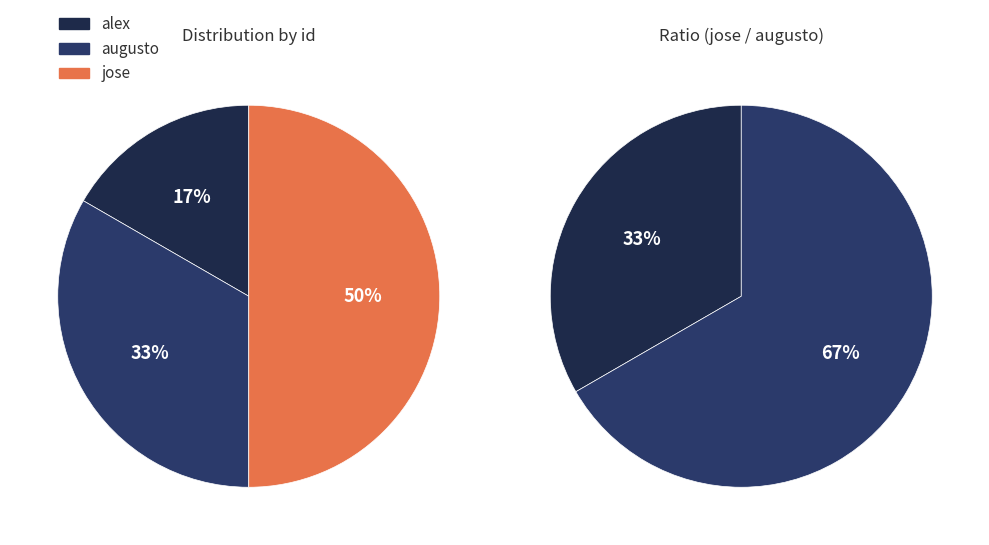

Is it true that jose is 50% of the pie?

True